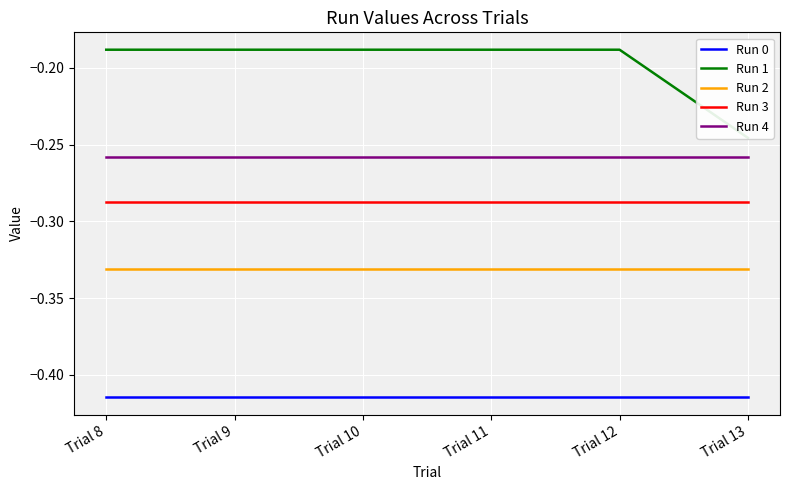

What is the difference between the Run 1 values at Trial 12 and Trial 13?

0.1